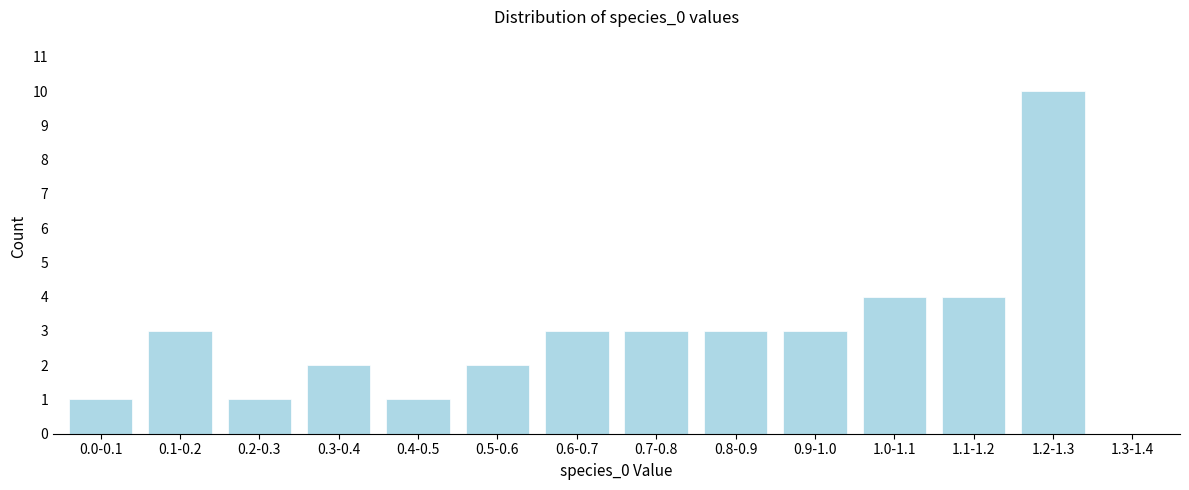

Reading left to right, what are all the values shown in this chart?

0.0-0.1=1	0.1-0.2=3	0.2-0.3=1	0.3-0.4=2	0.4-0.5=1	0.5-0.6=2	0.6-0.7=3	0.7-0.8=3	0.8-0.9=3	0.9-1.0=3	1.0-1.1=4	1.1-1.2=4	1.2-1.3=10	1.3-1.4=0